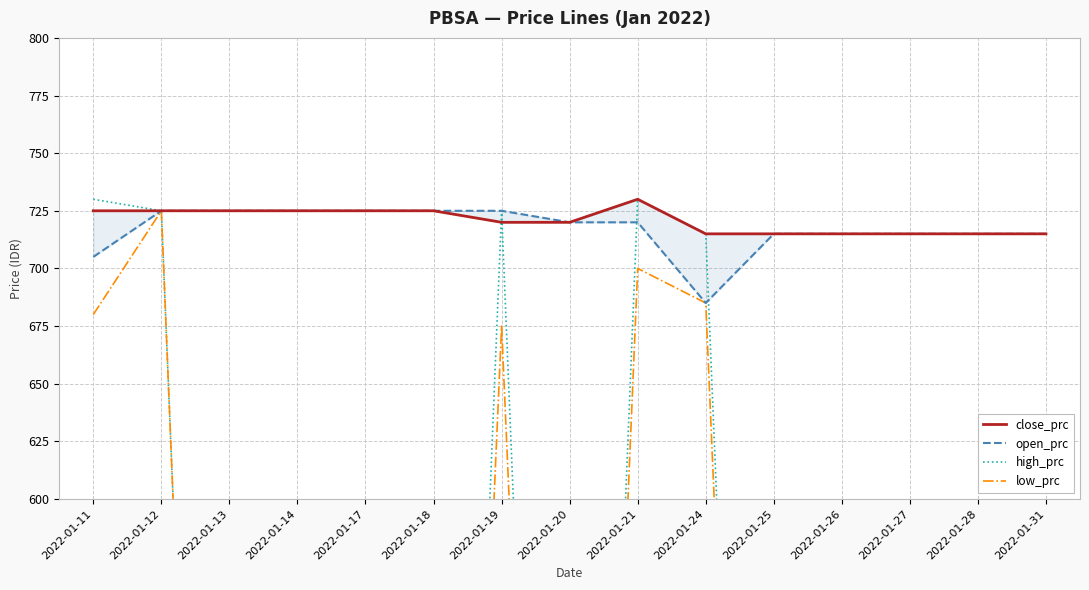

True or false: open_prc and close_prc cross at least once.

False